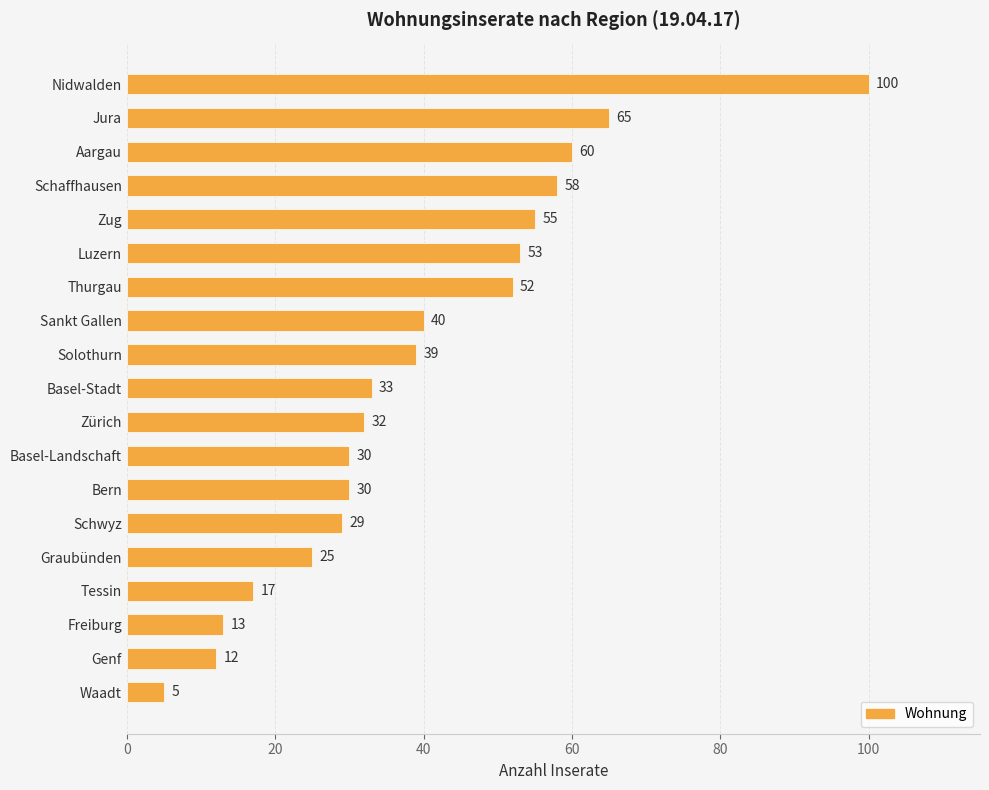

Does the chart contain stacked bars?

No